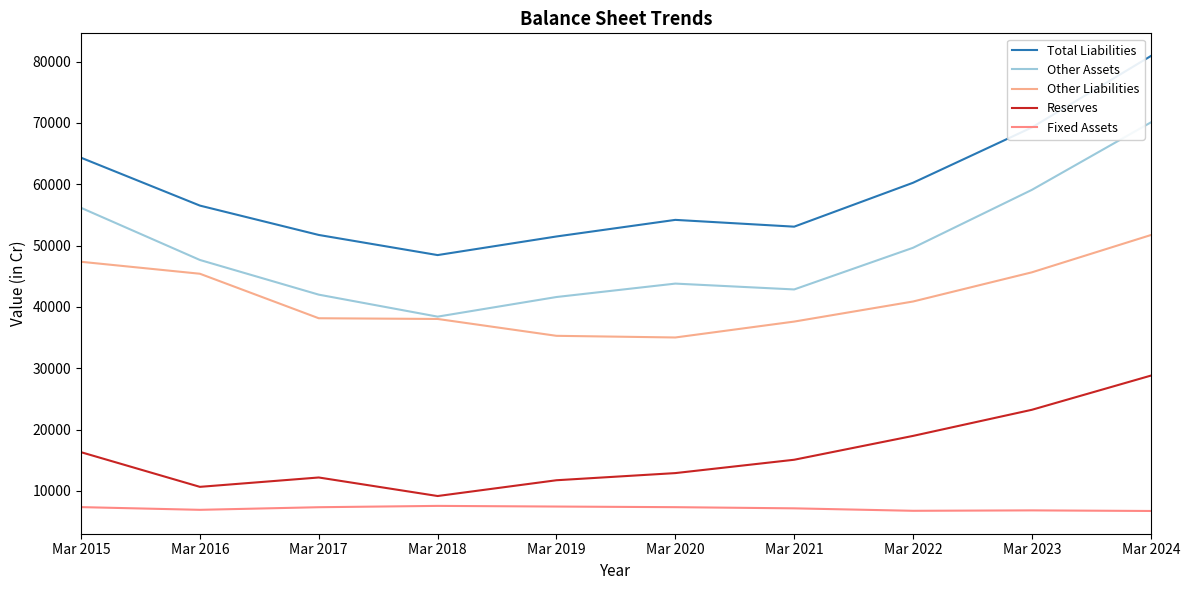

Where does the Total Liabilities series first go above 56532?

Mar 2015